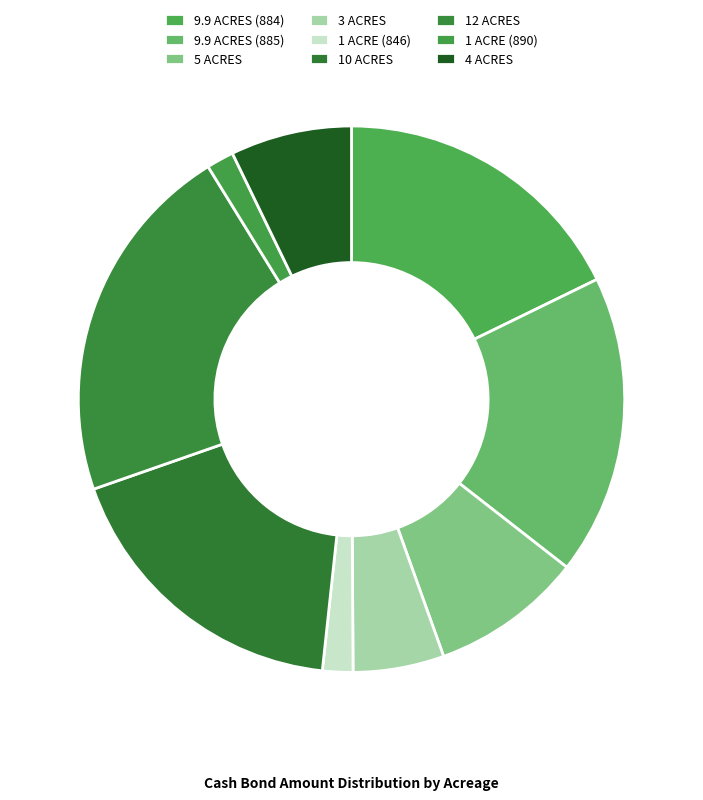

Is the sum of 10 ACRES and 9.9 ACRES (885) greater than half?

No